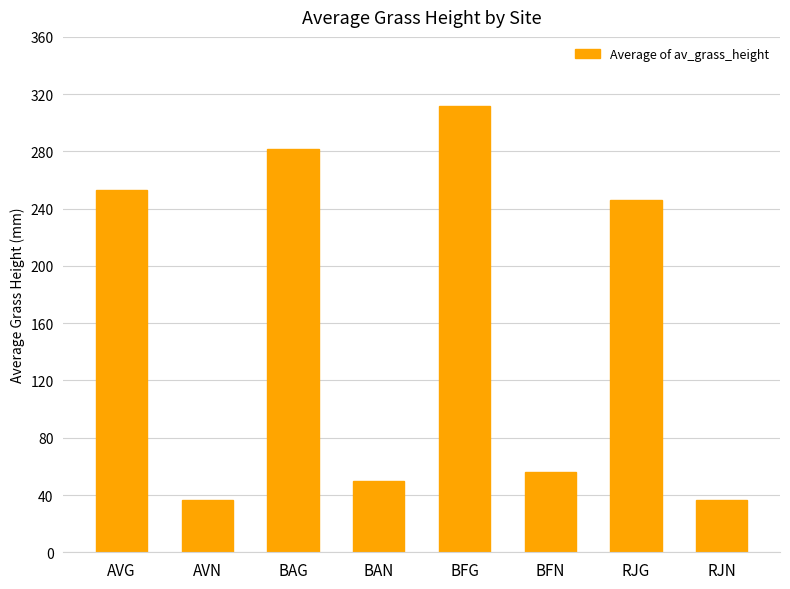

What is the sum of the values at RJG and BFN?

302.7